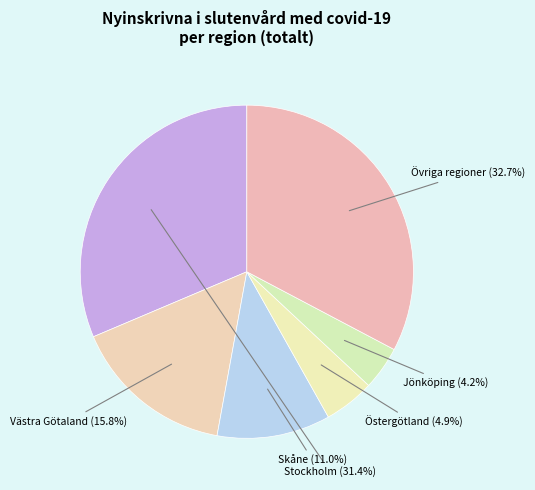

How many segments does this pie chart have?

6